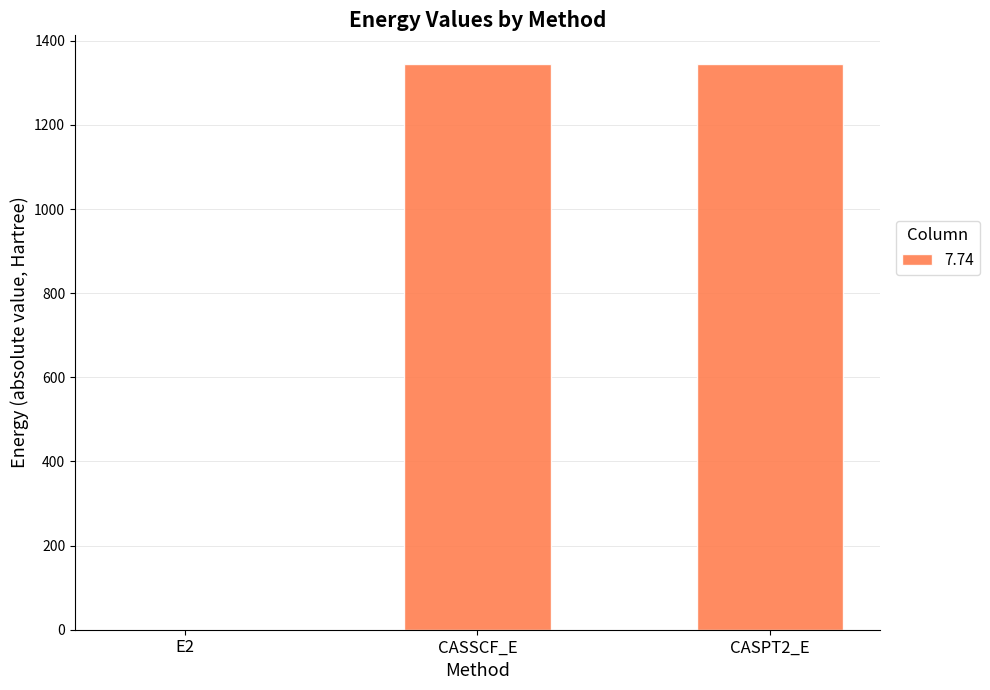

What is the maximum value shown in the chart?

1345.8